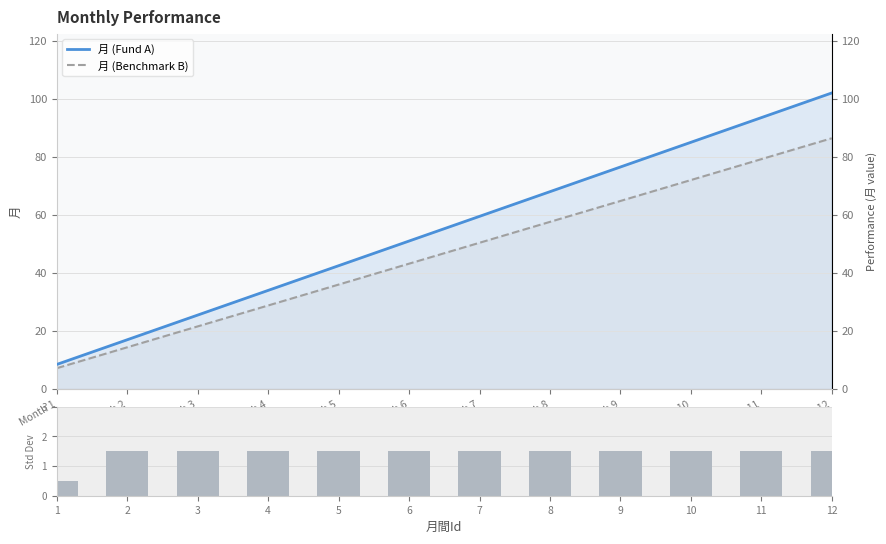

Count the 月 Std Dev values in the range 1 to 2.

11